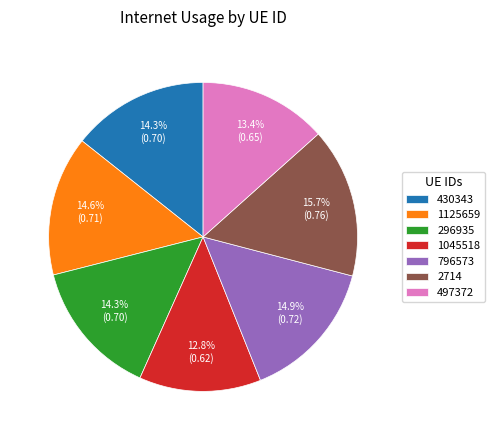

Does 1045518 represent more than half of the total?

No